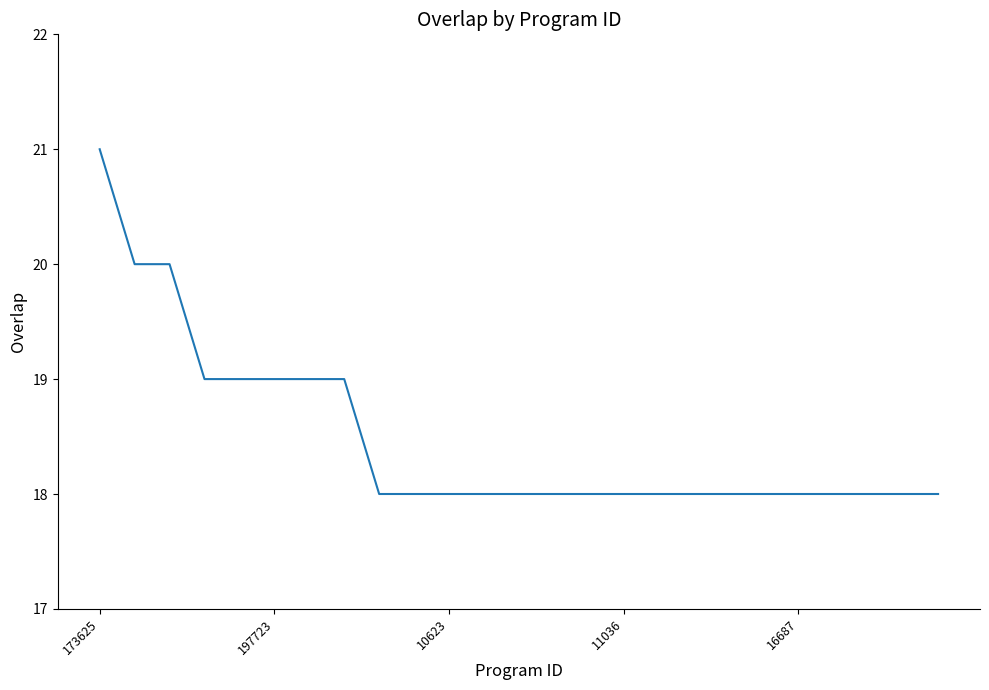

Count the number of data series in this chart.

1